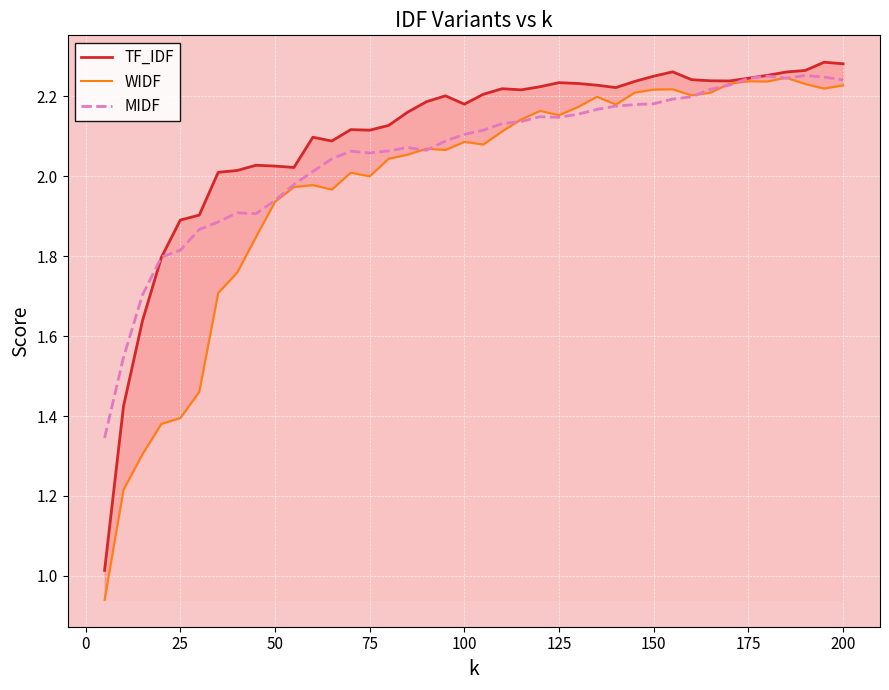

What is the greatest value displayed?

2.3